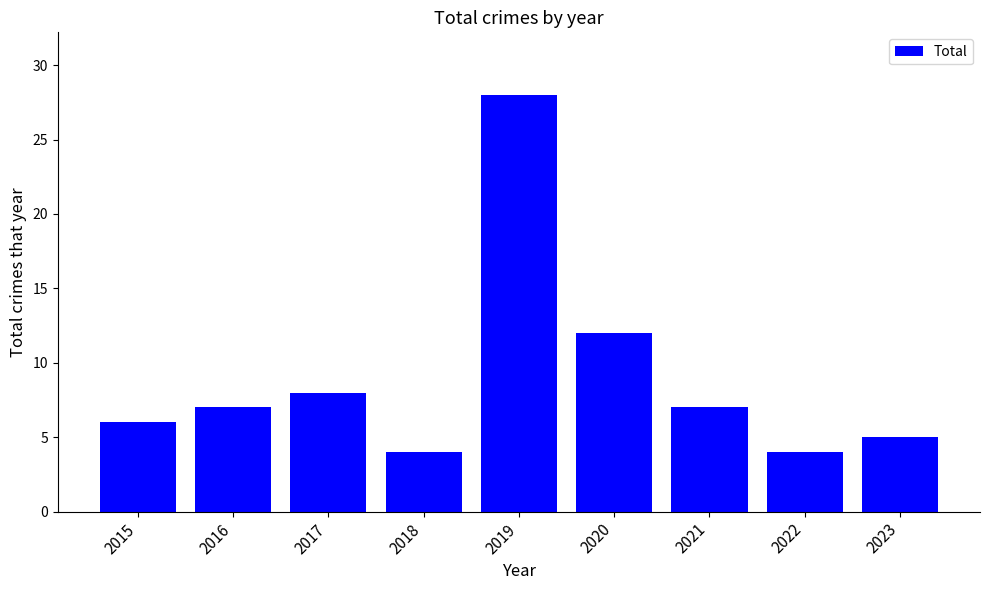

How many bars are there in total?

9